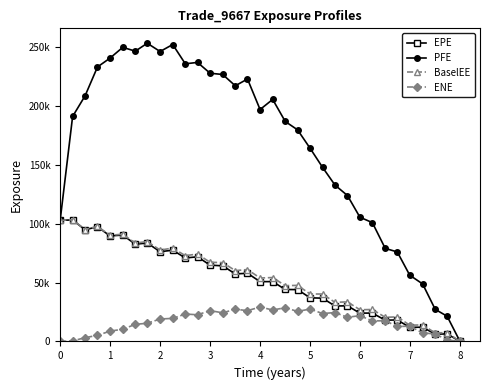

True or false: ENE and BaselEE cross at least once.

False